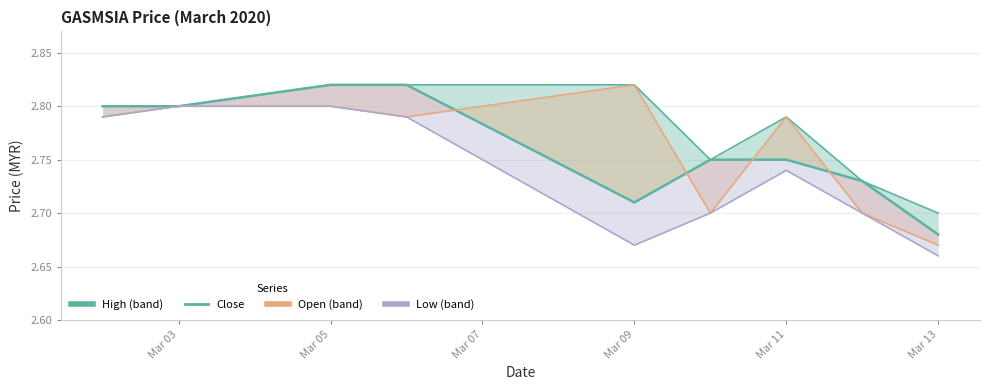

What is the change in value from Mar 03 to 9?

-0.1